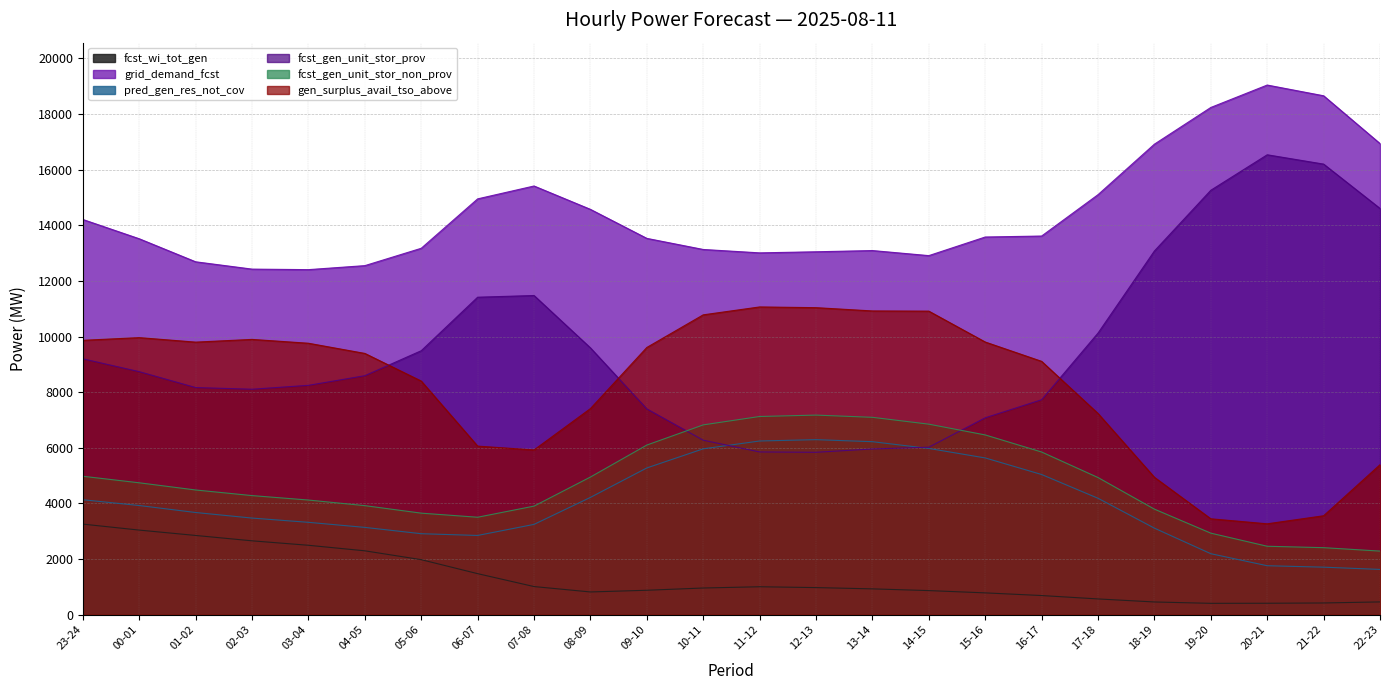

What is the label of the 20th point from the right?

03-04